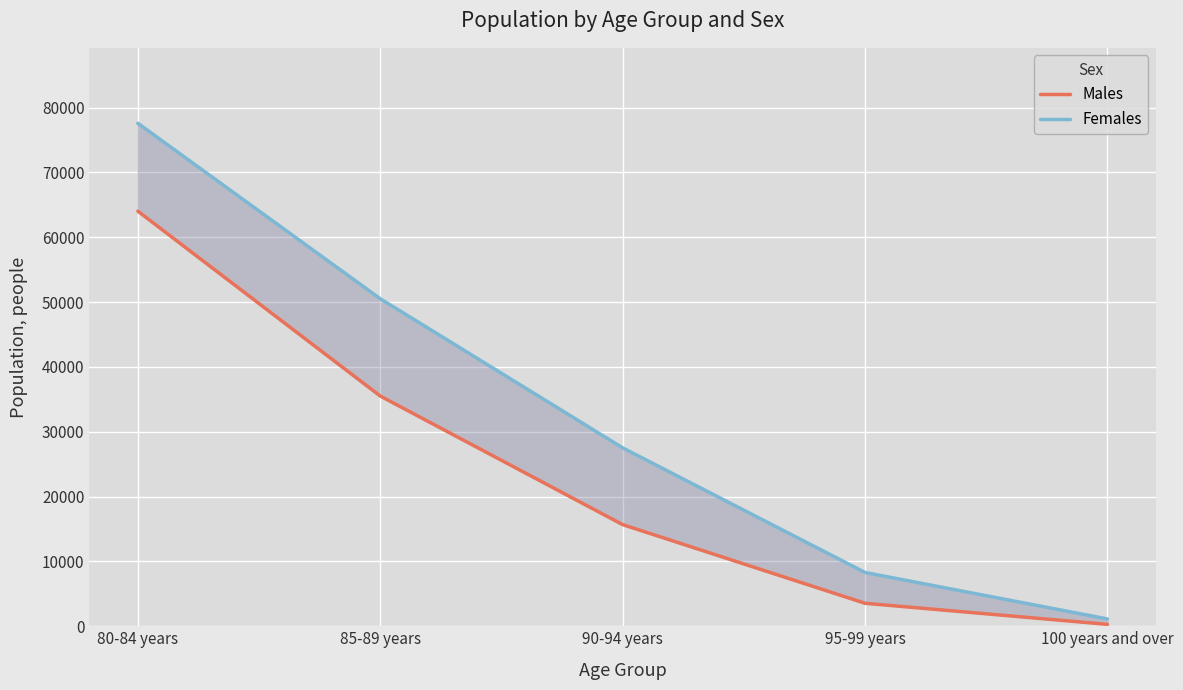

At how many categories does at least one series exceed 7150?

4